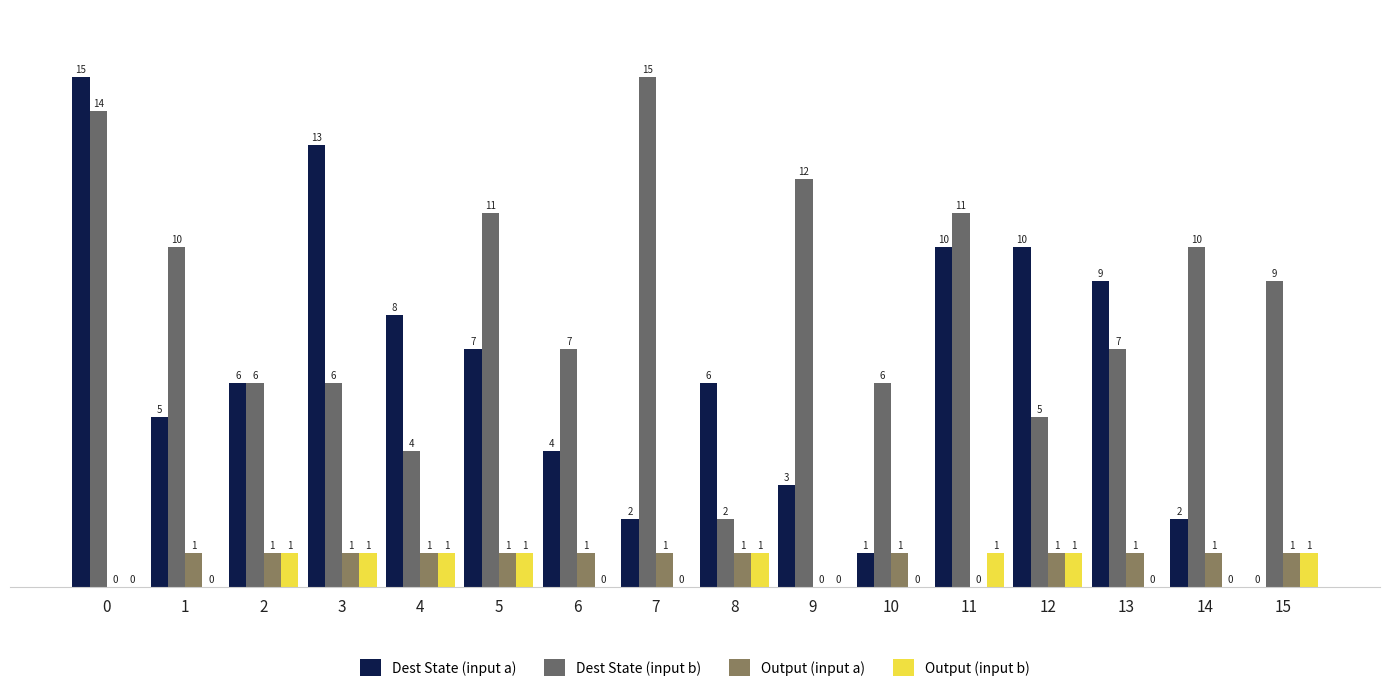

How many values in Output (input b) are above zero?

8